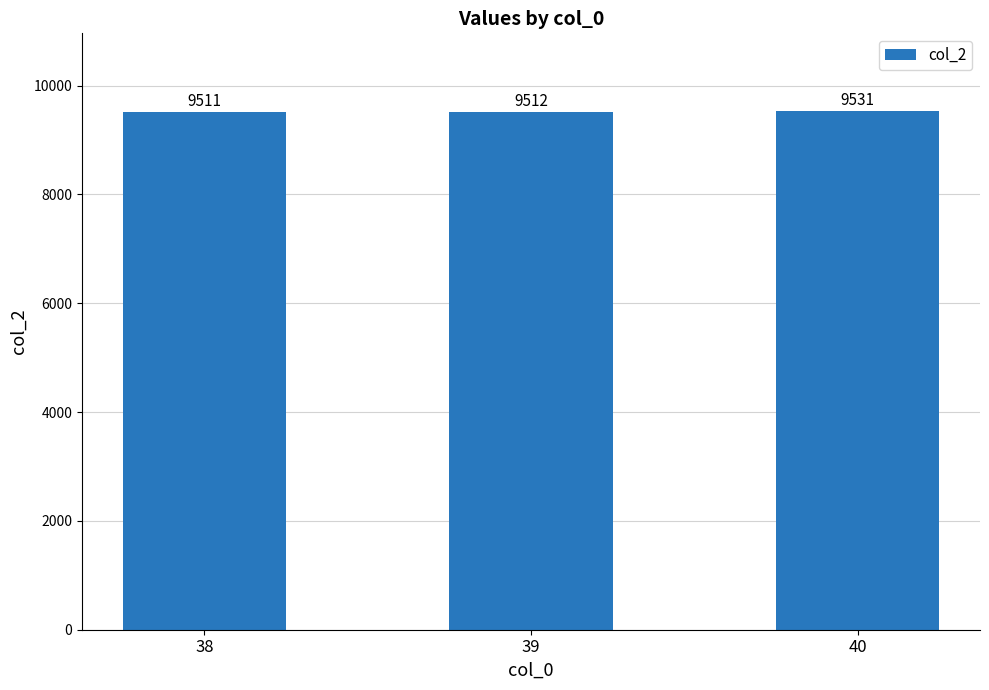

How many values are below 9512?

1